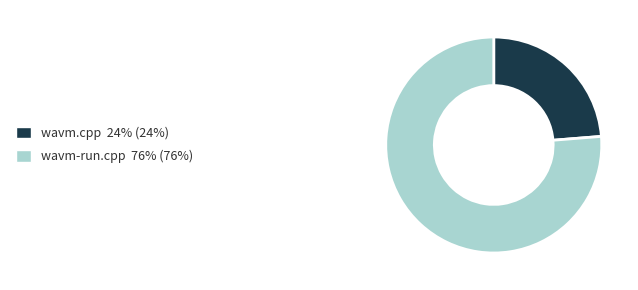

How many slices are in this pie chart?

2